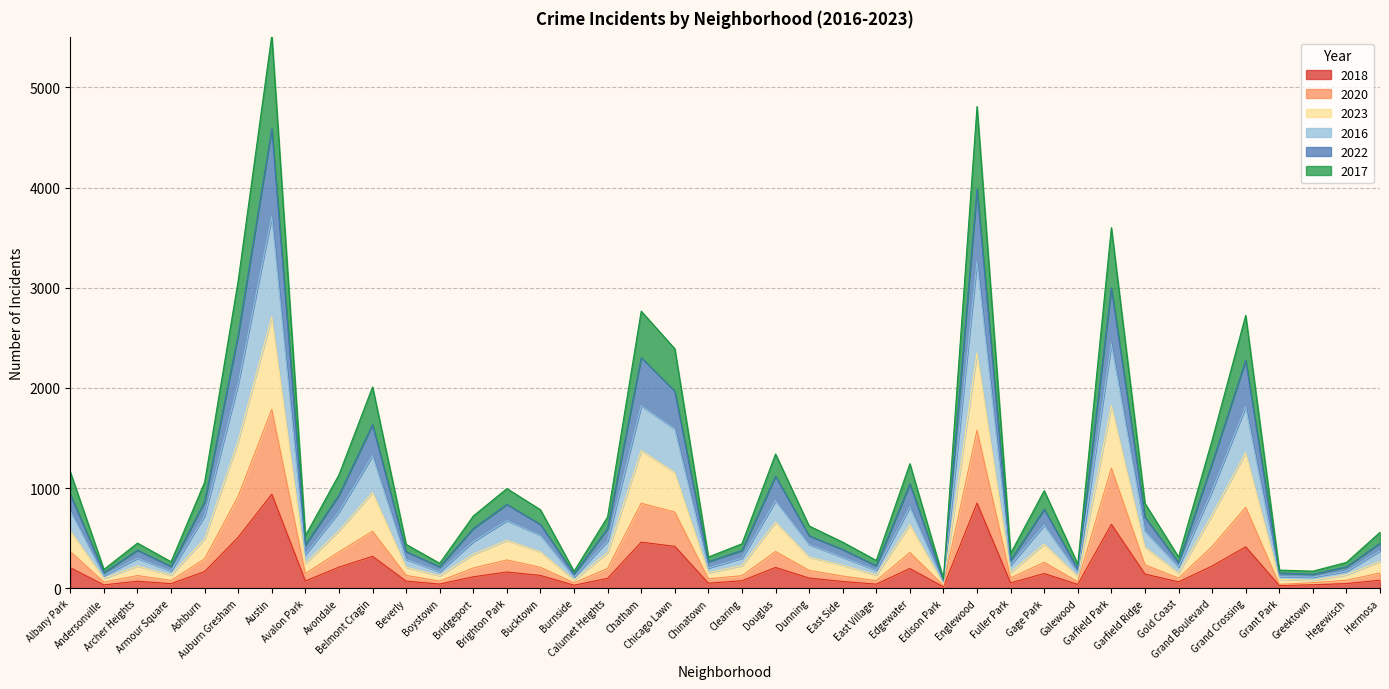

Where is the first local maximum for 2023?

Archer Heights